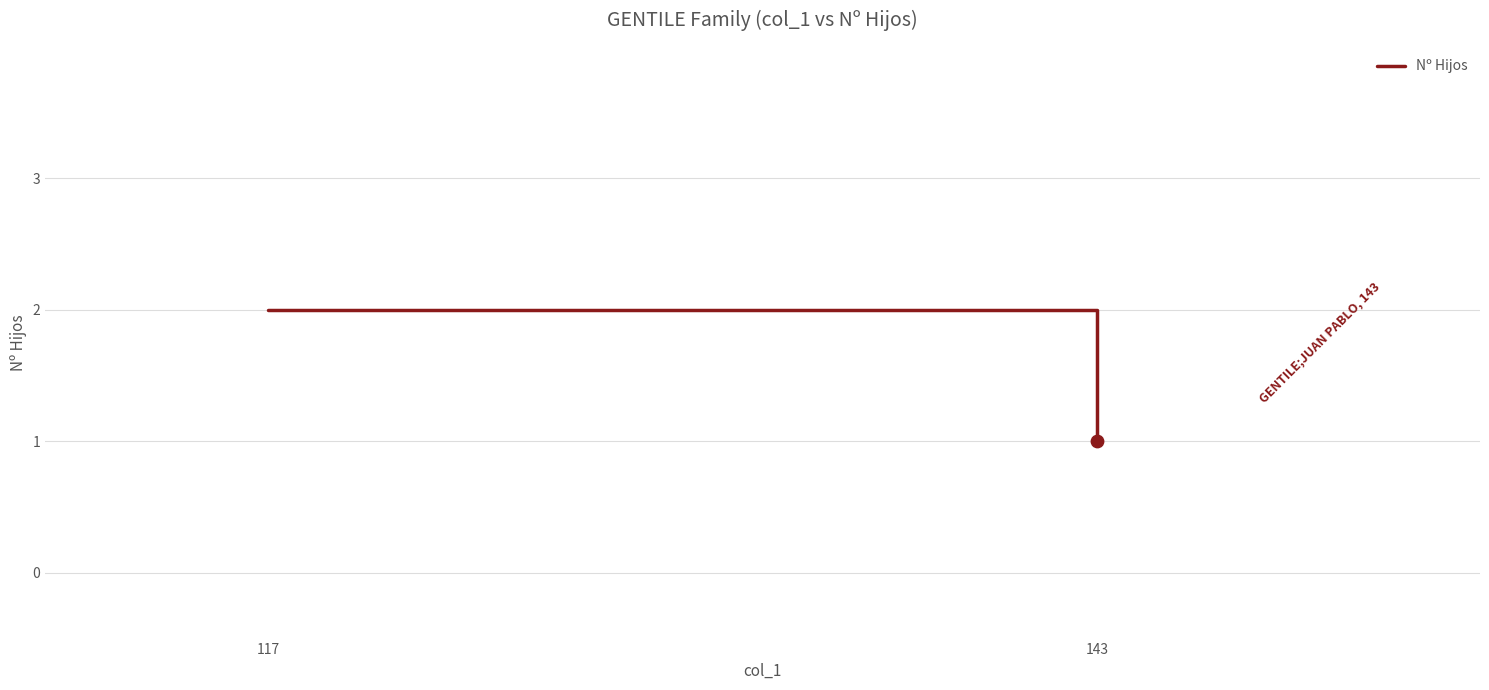

What is the change in value from 117 to 143?

-1